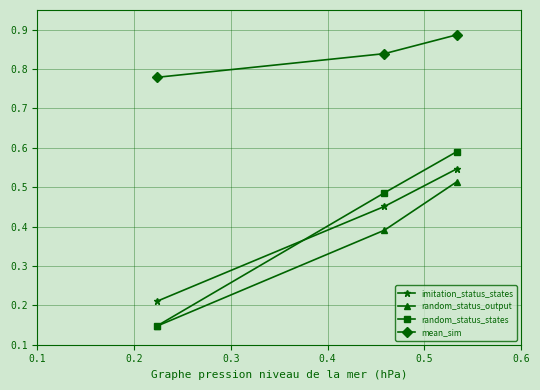

Which series has the largest range (max minus min)?

random_status_states